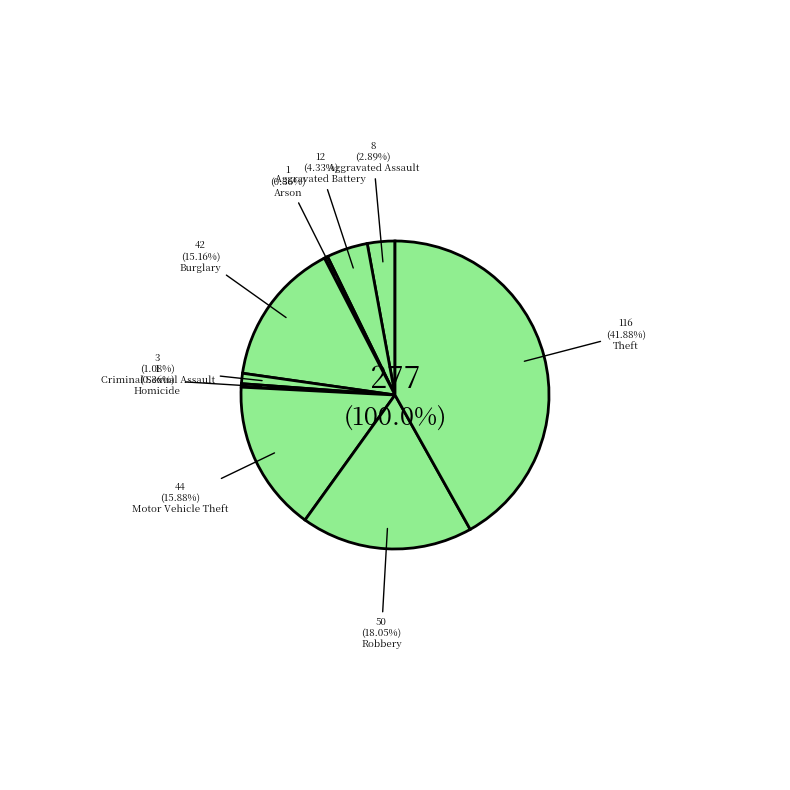

Rank the categories by value from highest to lowest.

Theft, Robbery, Motor Vehicle Theft, Burglary, Aggravated Battery, Aggravated Assault, Criminal Sexual Assault, Arson, Homicide